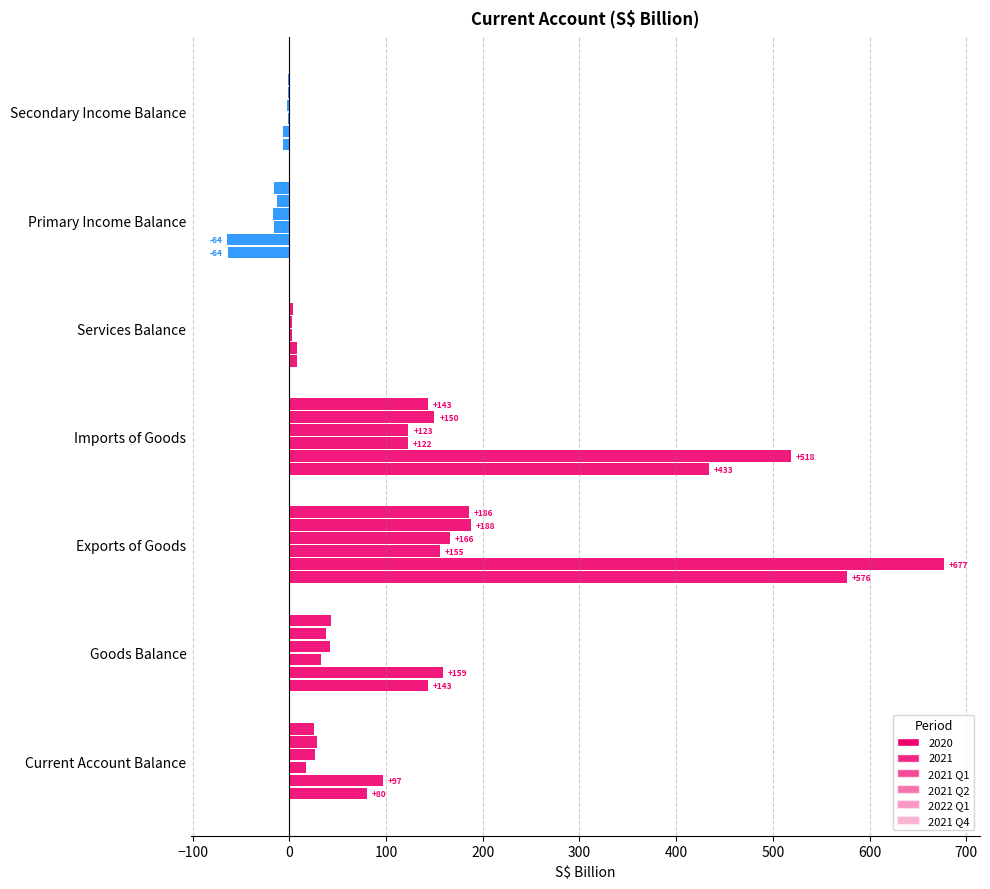

How many data points in 2020 are above 80?

4